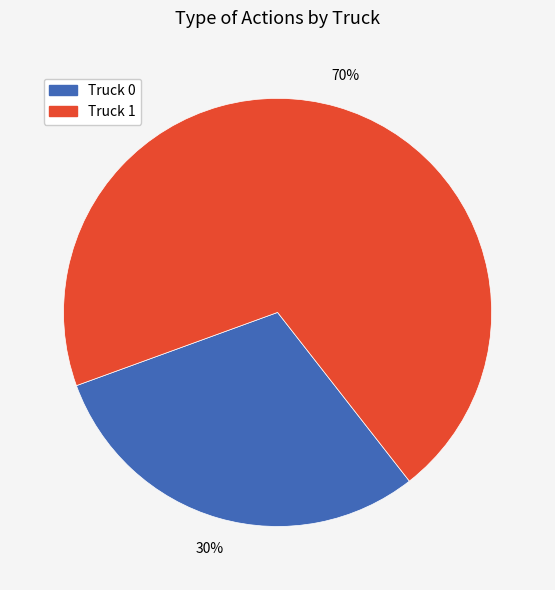

Approximately how many times larger is the value at Truck 0 compared to Truck 1?

0.4